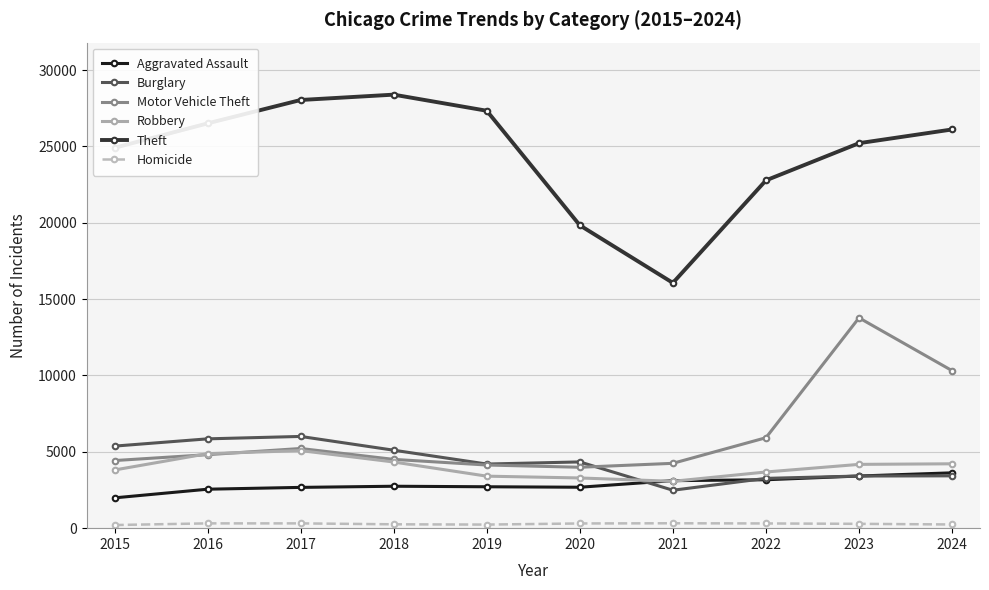

What is the total value across all series at 2022?

39124